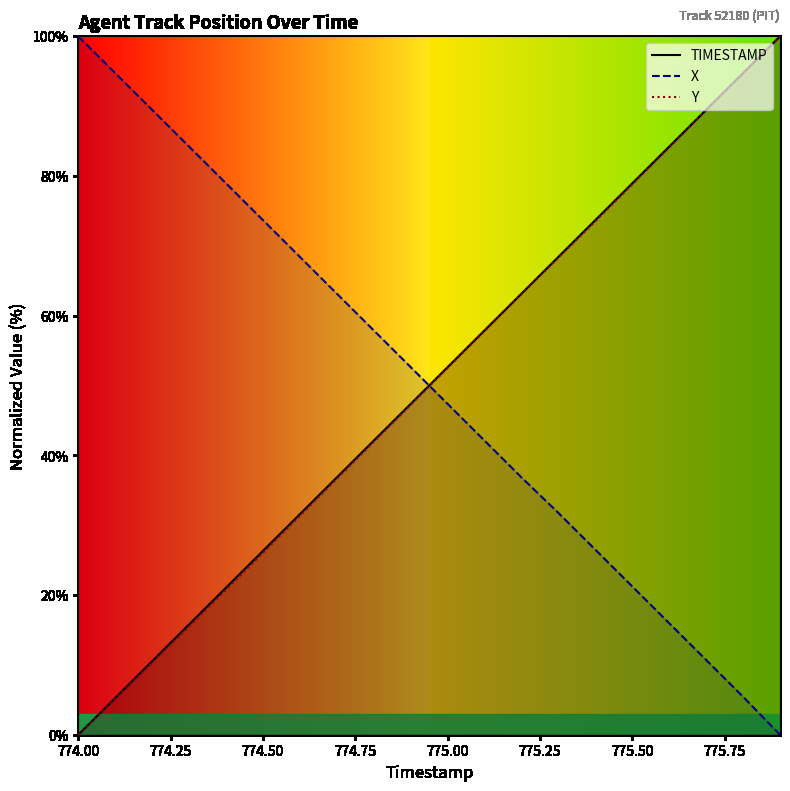

At which category is the sum across all series the highest?

775.9